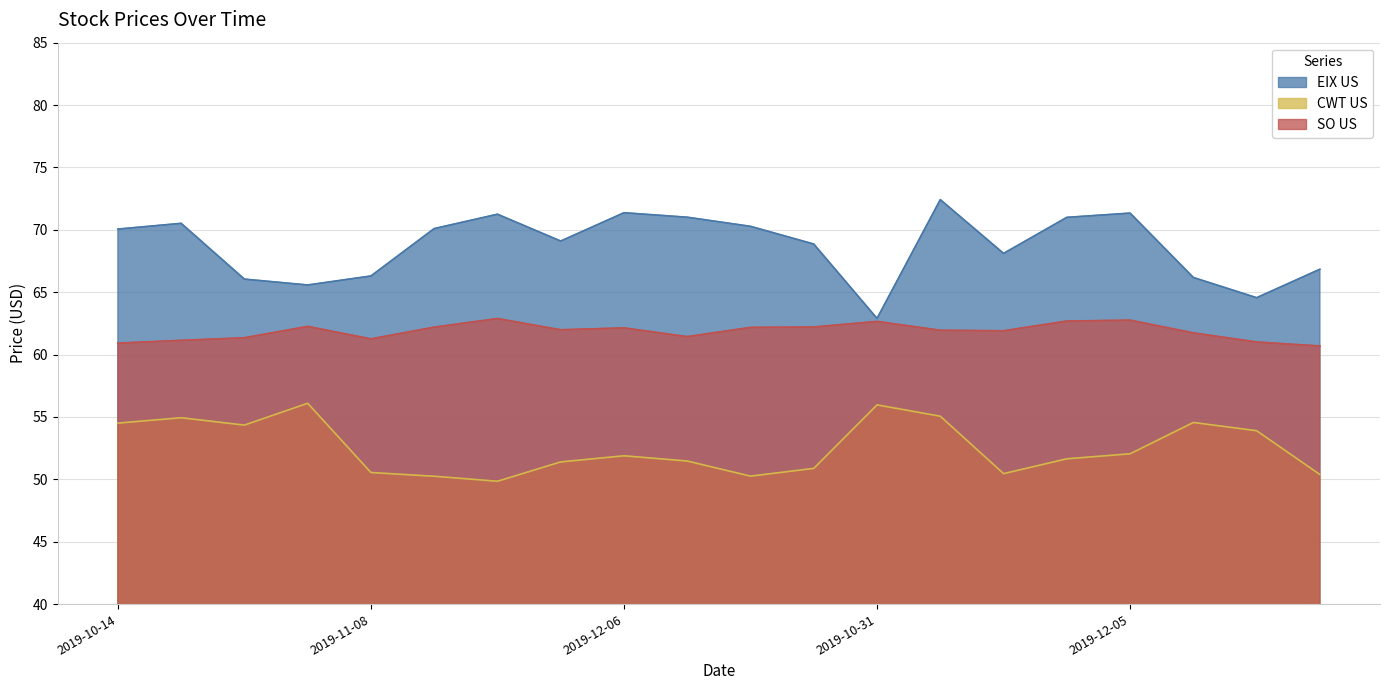

At which label does SO US reach its peak?

2019-11-22